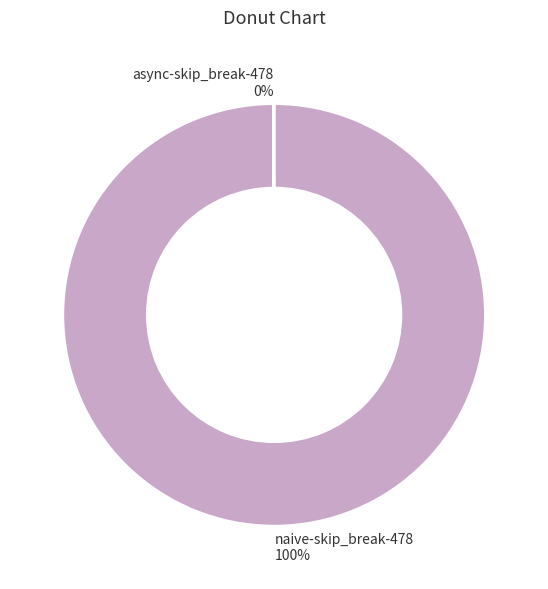

Is there a majority slice in this chart?

Yes